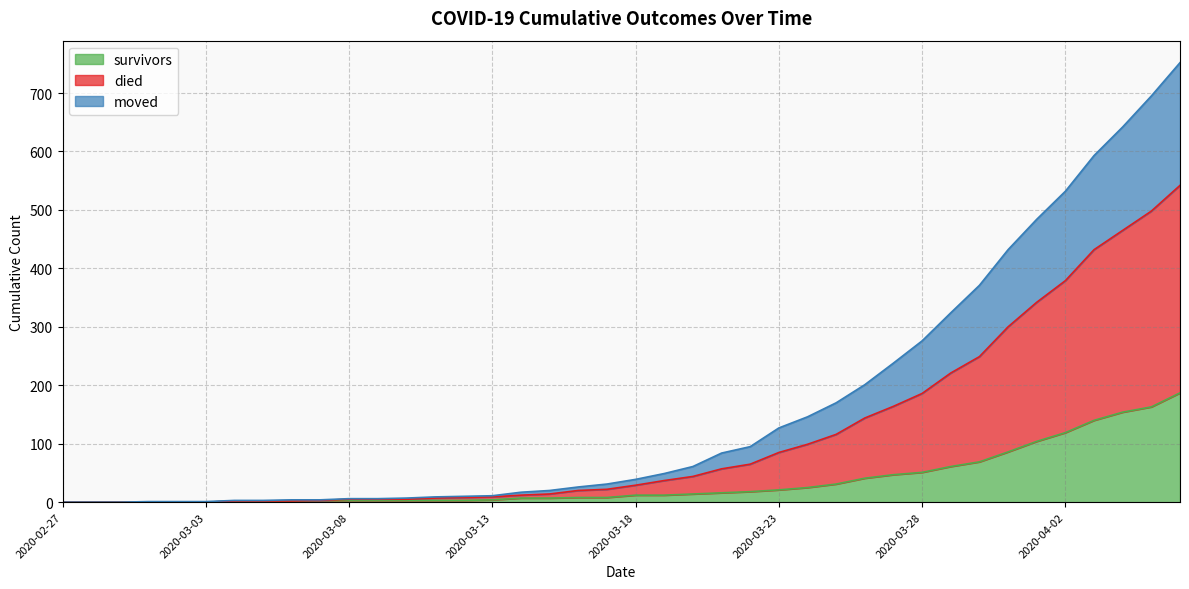

What is the label of the 2nd point from the right?

2020-04-05